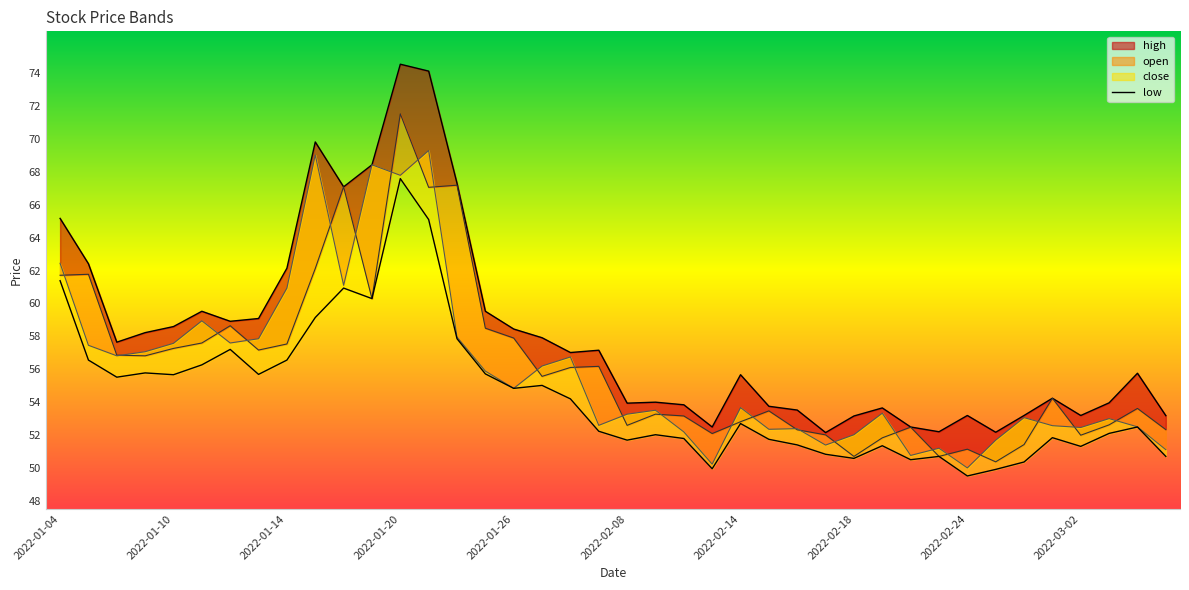

Does the chart display data point markers on the line(s)?

No